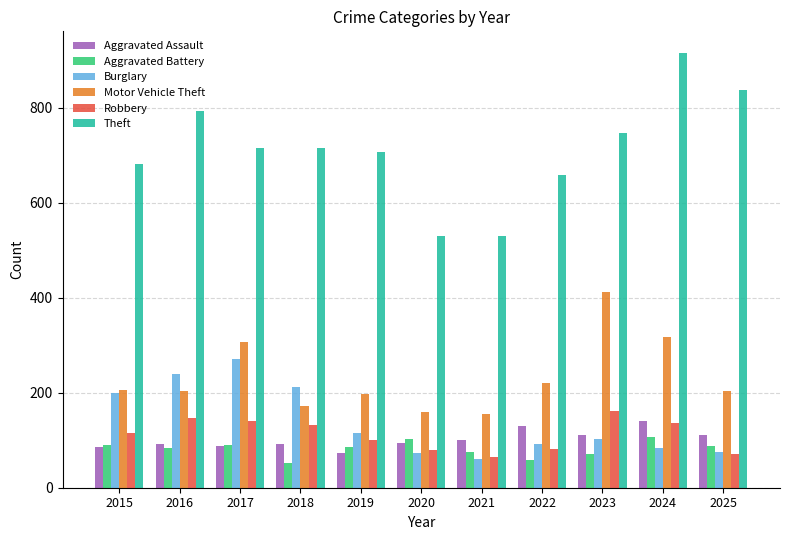

Which label corresponds to the largest value in the chart?

2024